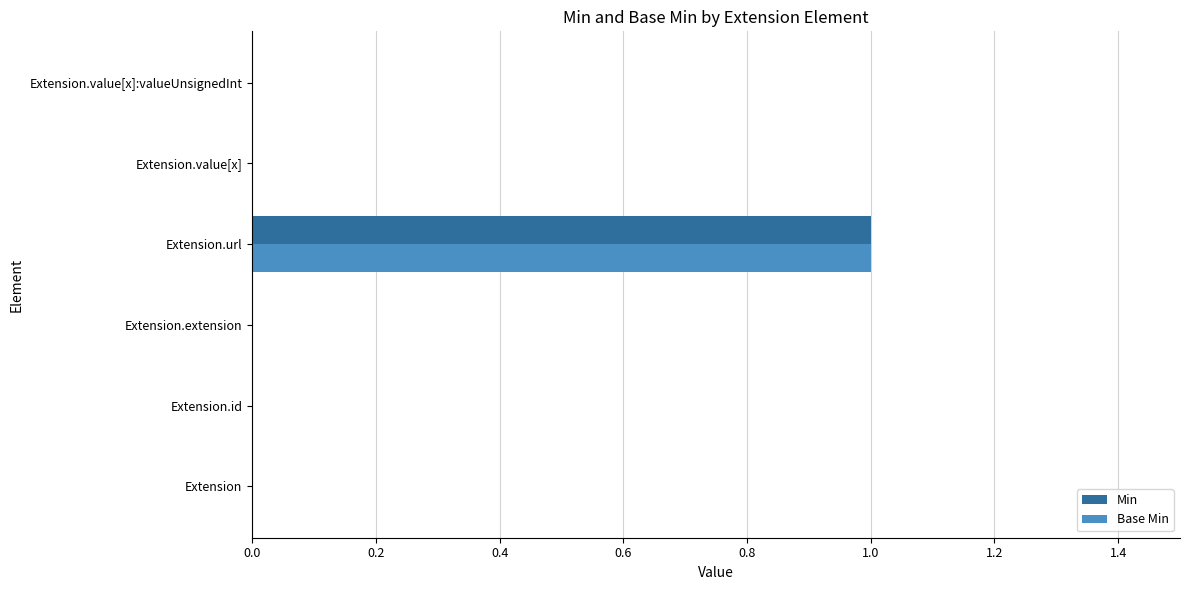

Is it true that Base Min equals 0 at Extension.value[x]:valueUnsignedInt?

True